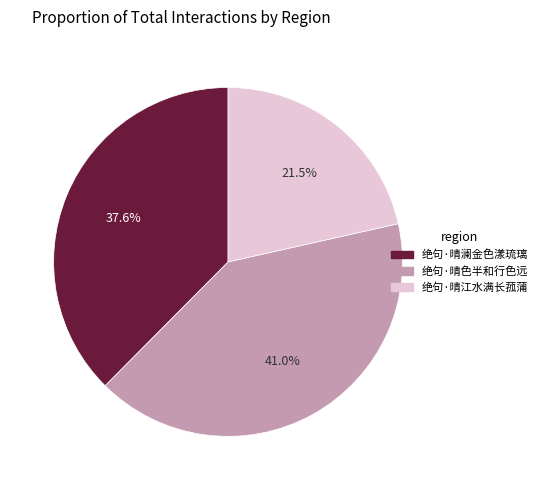

Which slice is the smallest?

绝句·晴江水满长菰蒲